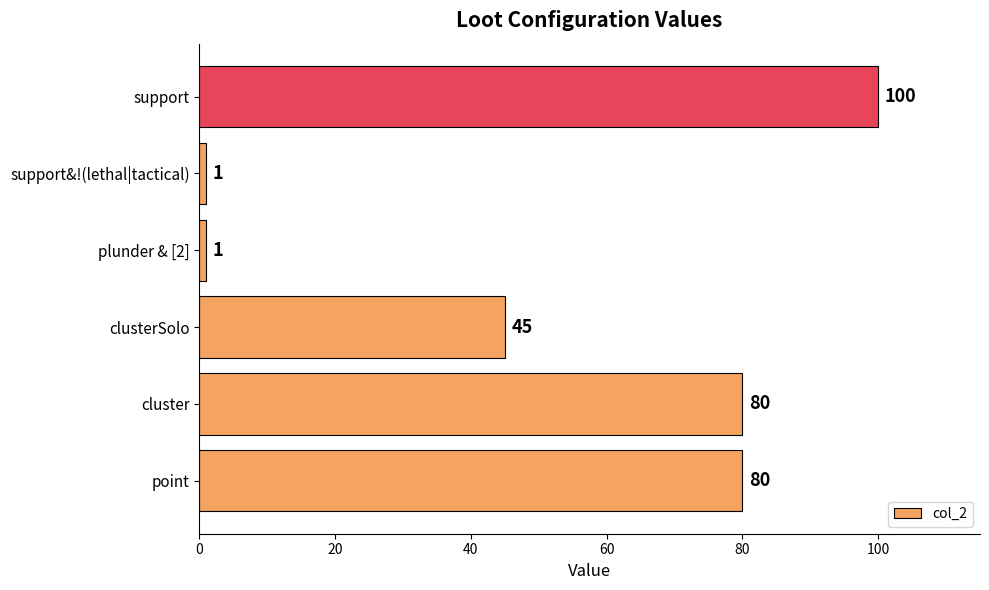

At which category does the chart reach its peak across all series?

support